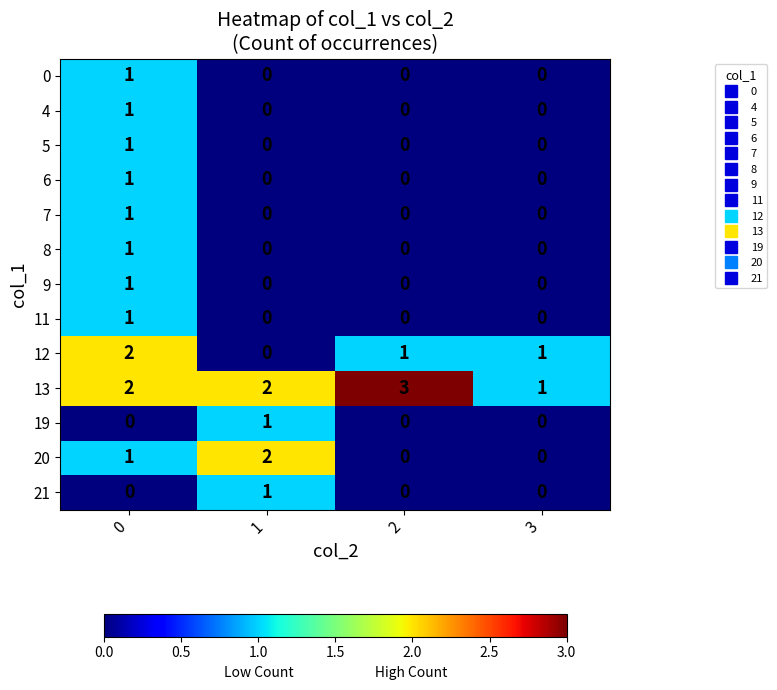

At which label does 13 reach its minimum?

3